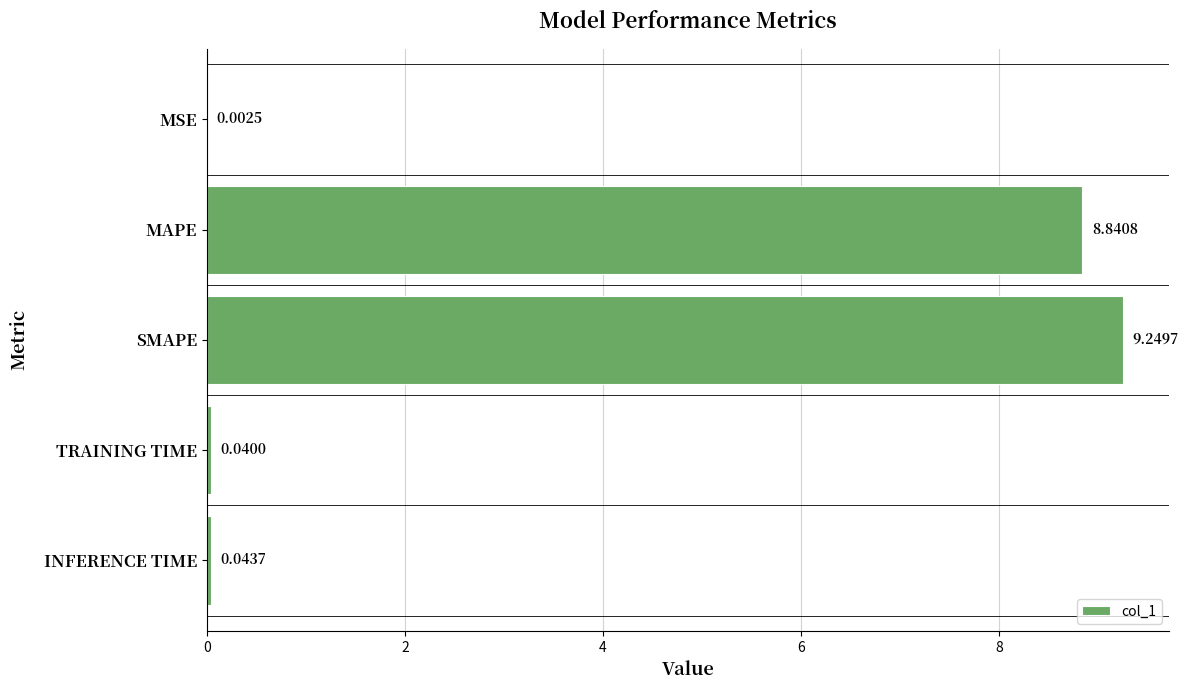

Where is the data nearest to the value 4?

INFERENCE TIME